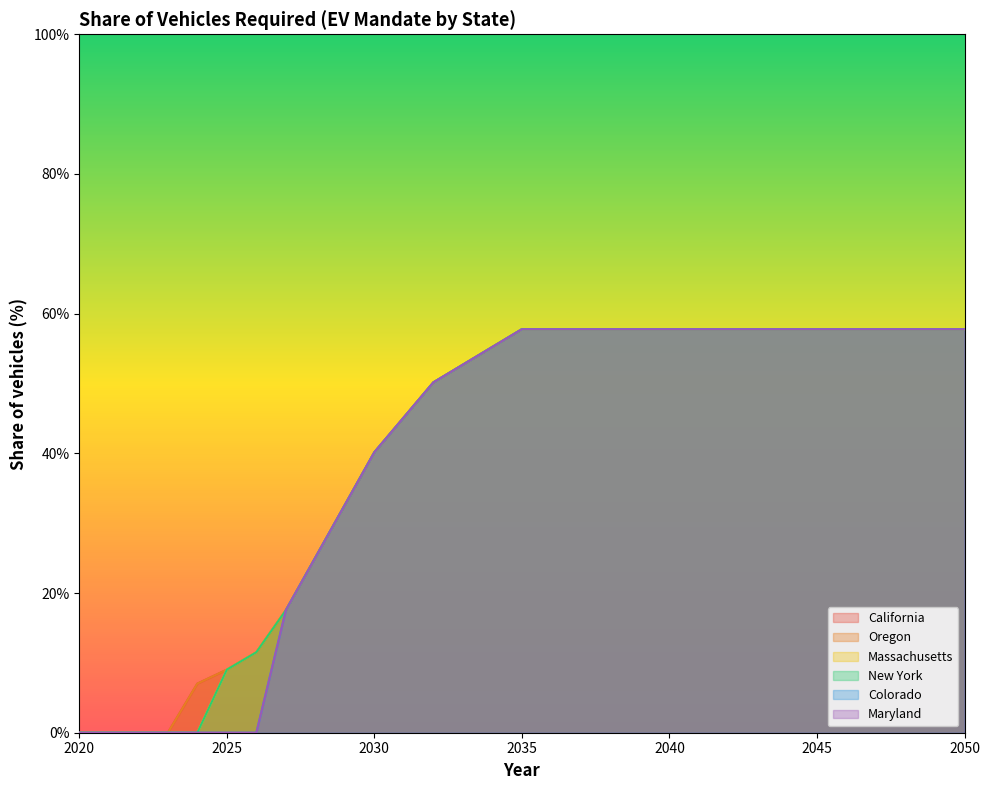

What is the difference between the second highest and second lowest values in the Maryland series?

0.6